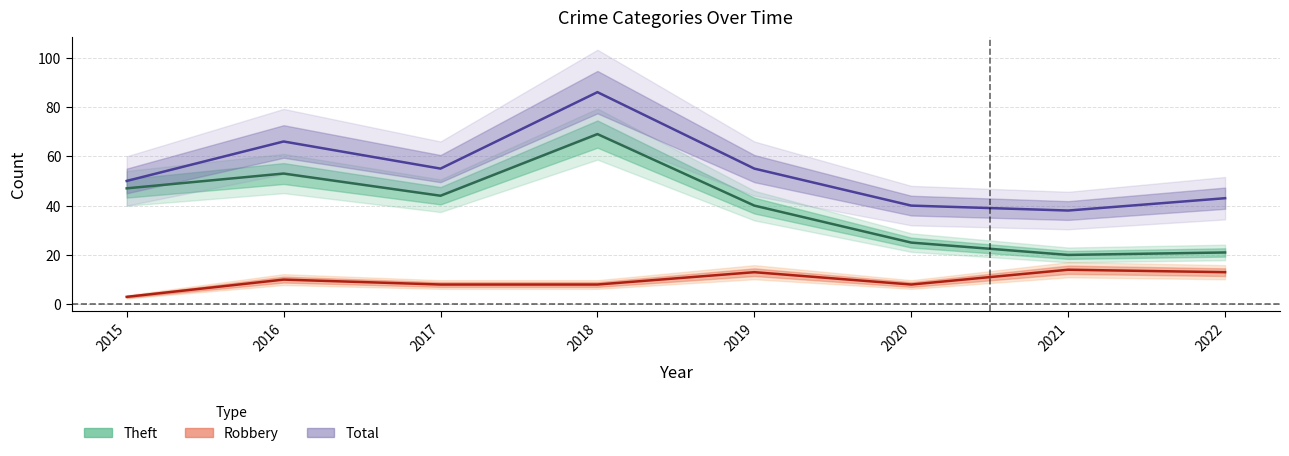

What is the smallest value displayed?

3